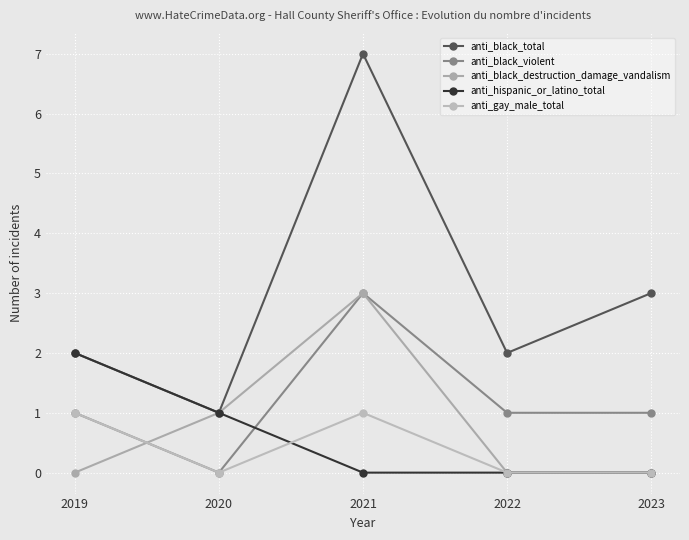

Does the chart display data point markers on the line(s)?

Yes